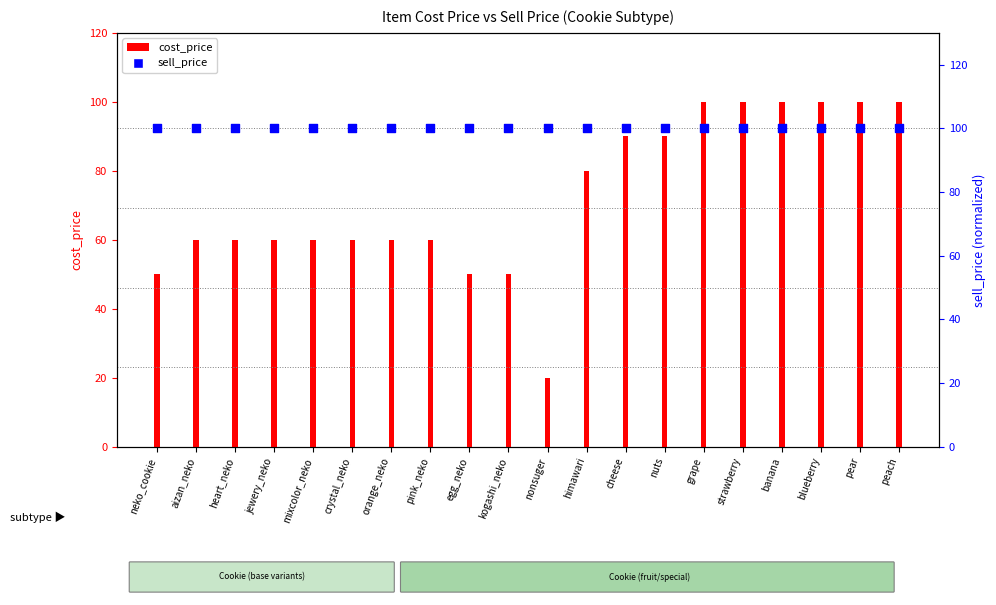

Which series reaches the minimum Y coordinate?

cost_price